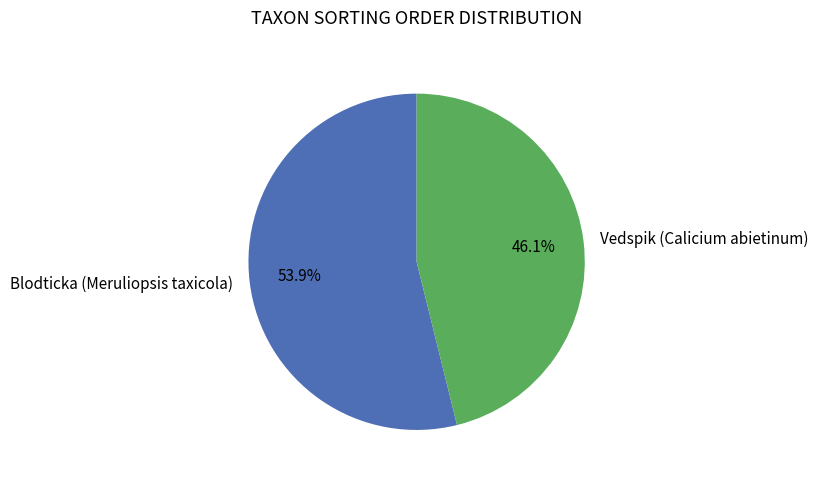

Which slice is the largest?

Blodticka (Meruliopsis taxicola)